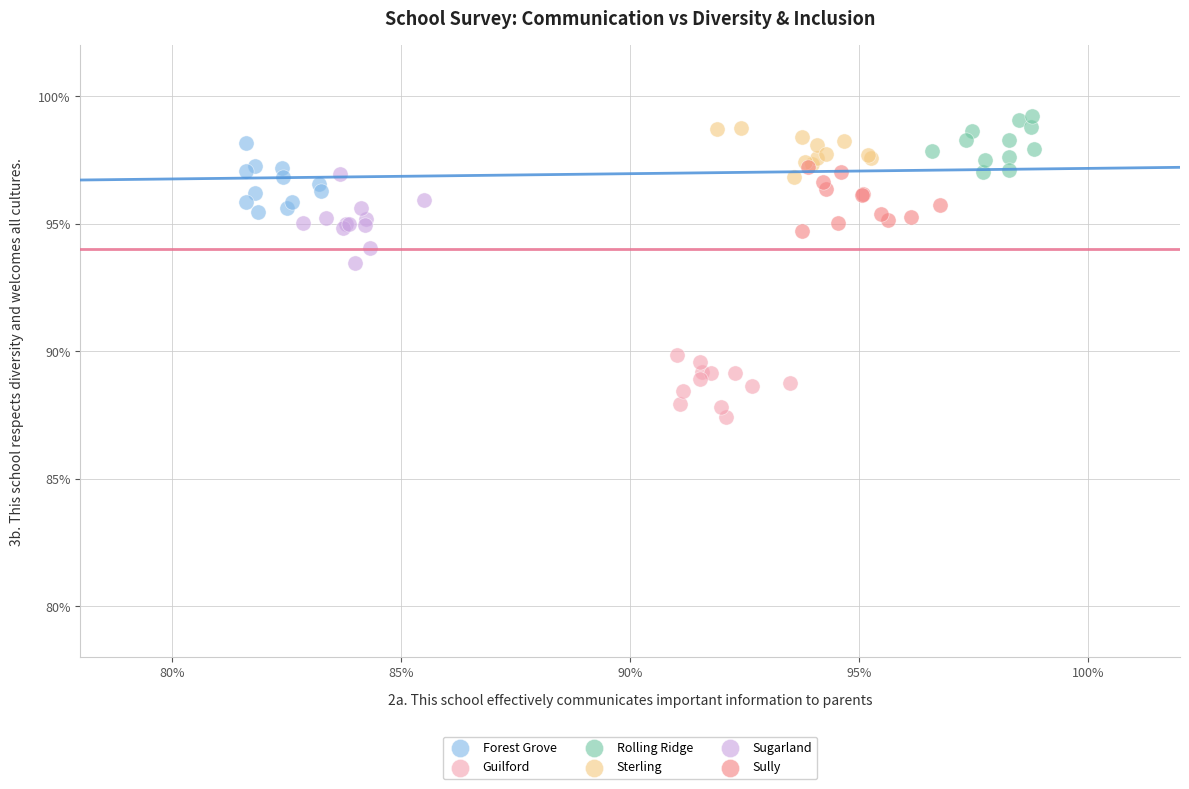

What are all the series names shown in the legend?

Forest Grove, Guilford, Rolling Ridge, Sterling, Sugarland, Sully